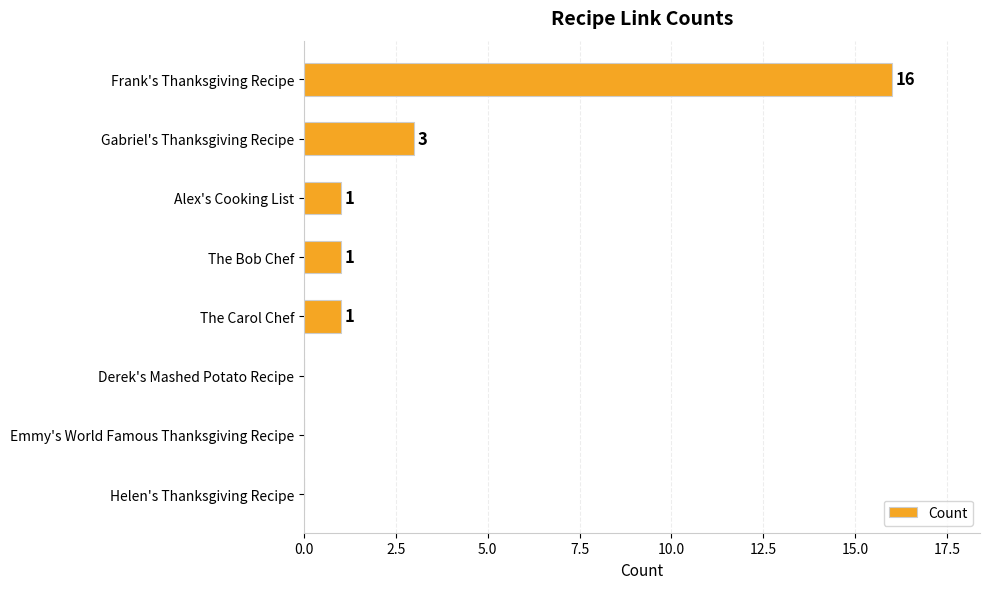

Reading bottom to top, transcribe all the data shown in this chart.

Helen's Thanksgiving Recipe=0	Emmy's World Famous Thanksgiving Recipe=0	Derek's Mashed Potato Recipe=0	The Carol Chef=1	The Bob Chef=1	Alex's Cooking List=1	Gabriel's Thanksgiving Recipe=3	Frank's Thanksgiving Recipe=16